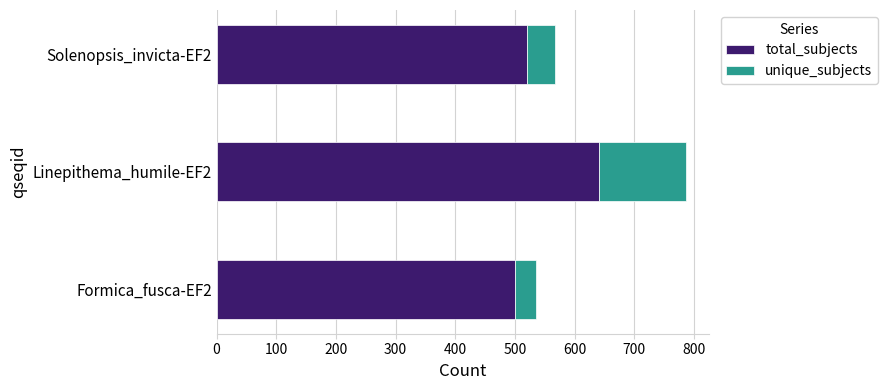

The value of total_subjects at Solenopsis_invicta-EF2 is 521. True or false?

True